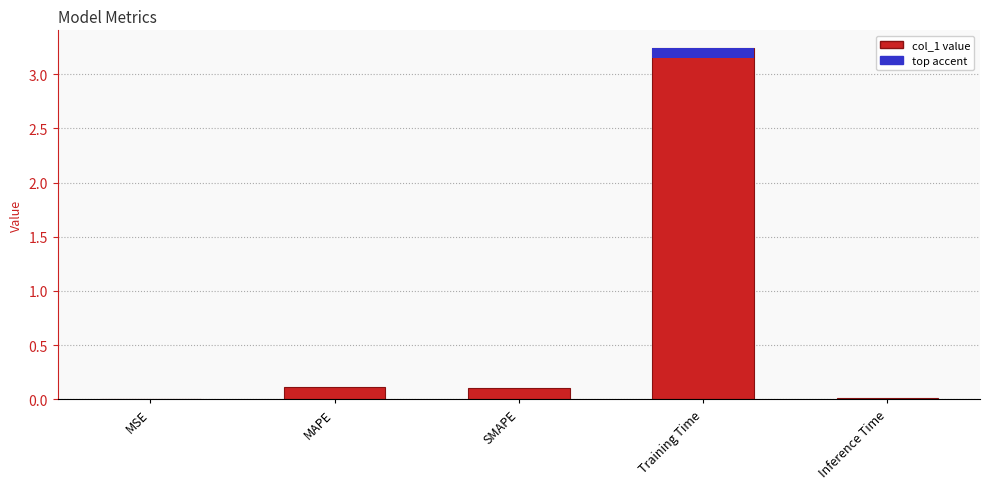

Rank the categories by value from highest to lowest.

Training Time, MAPE, SMAPE, Inference Time, MSE